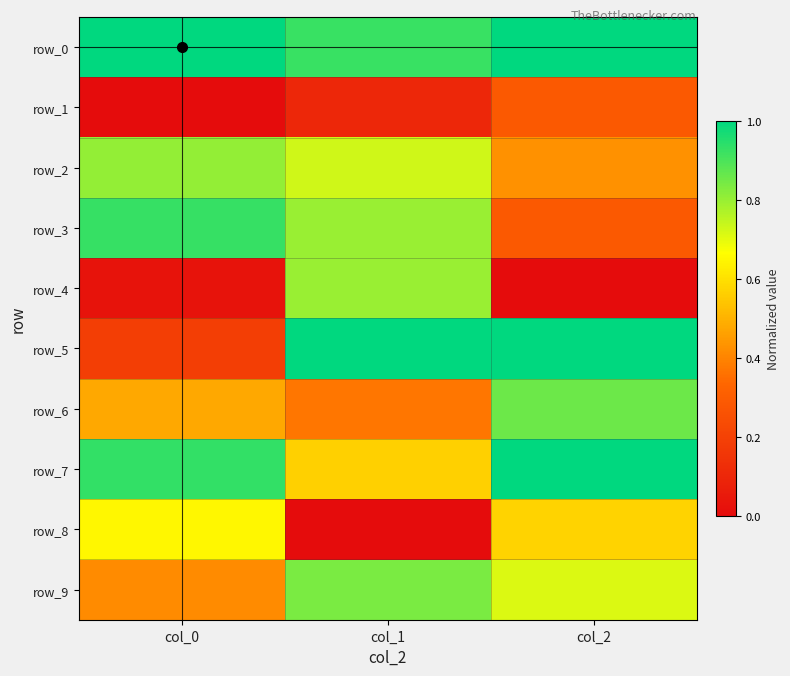

Count the row_3 values in the range 0 to 1.

3